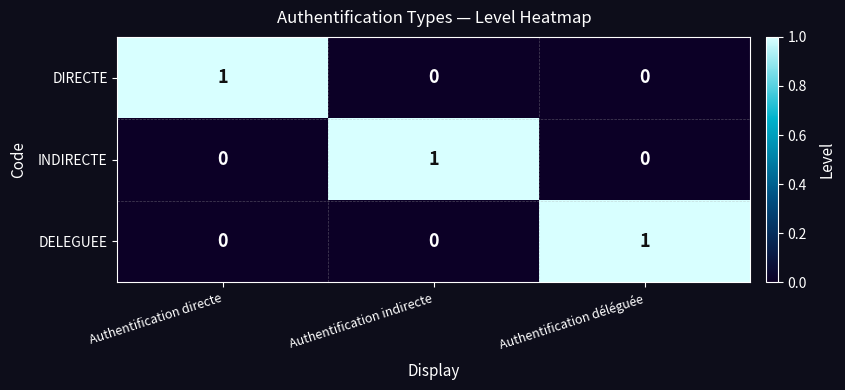

How many DELEGUEE values are between 0 and 1?

3